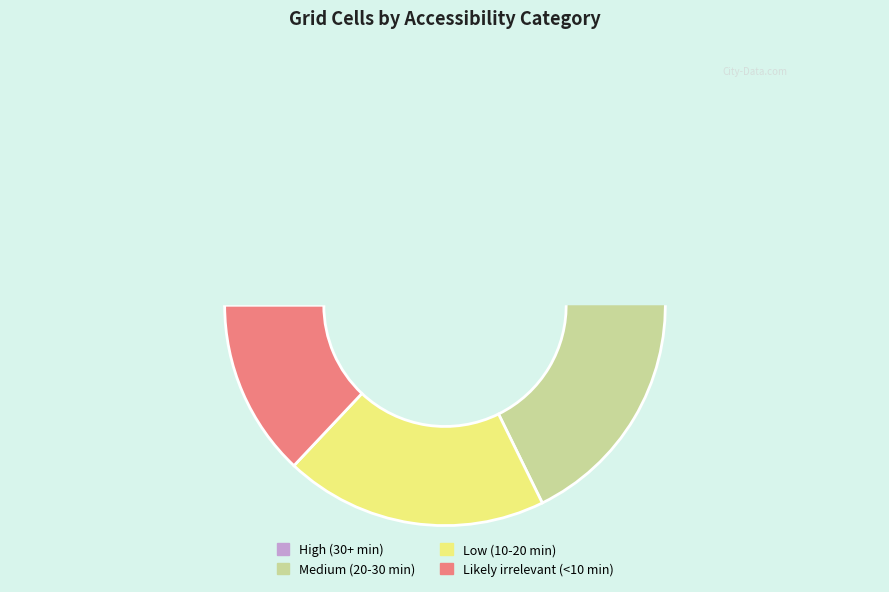

Rank the categories by value from highest to lowest.

Medium (20-30 min), High (30+ min), Low (10-20 min), Likely irrelevant (<10 min)